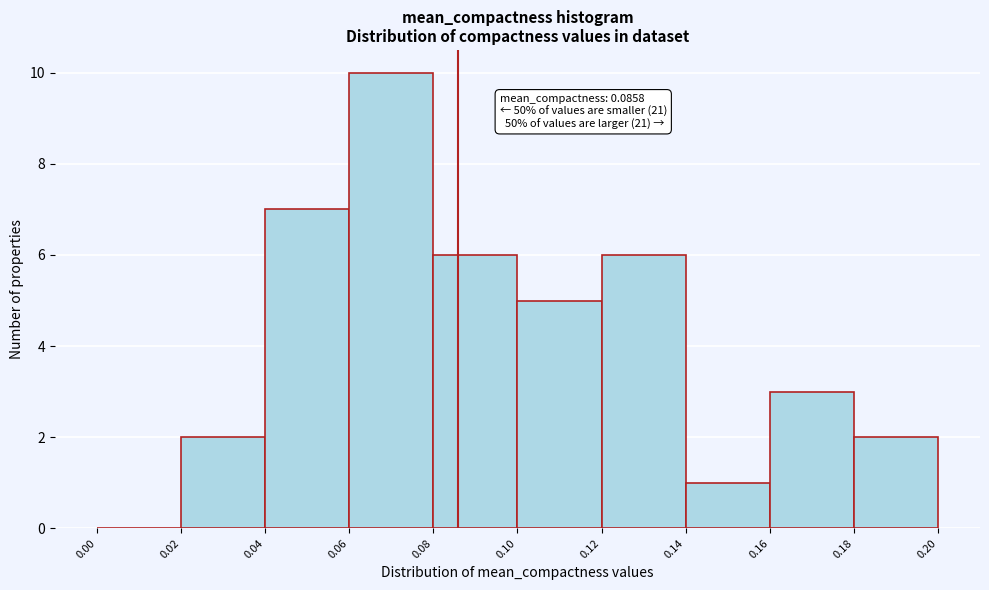

Which range on the x-axis has the tallest bar?

0.06 to 0.08